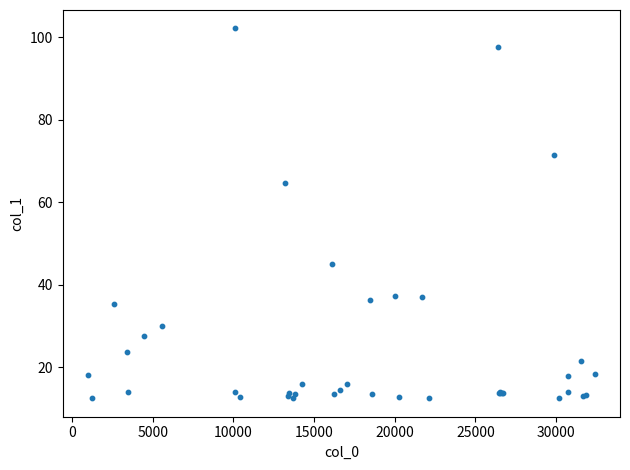

What Y value in the scatter plot is closest to 57?

64.7